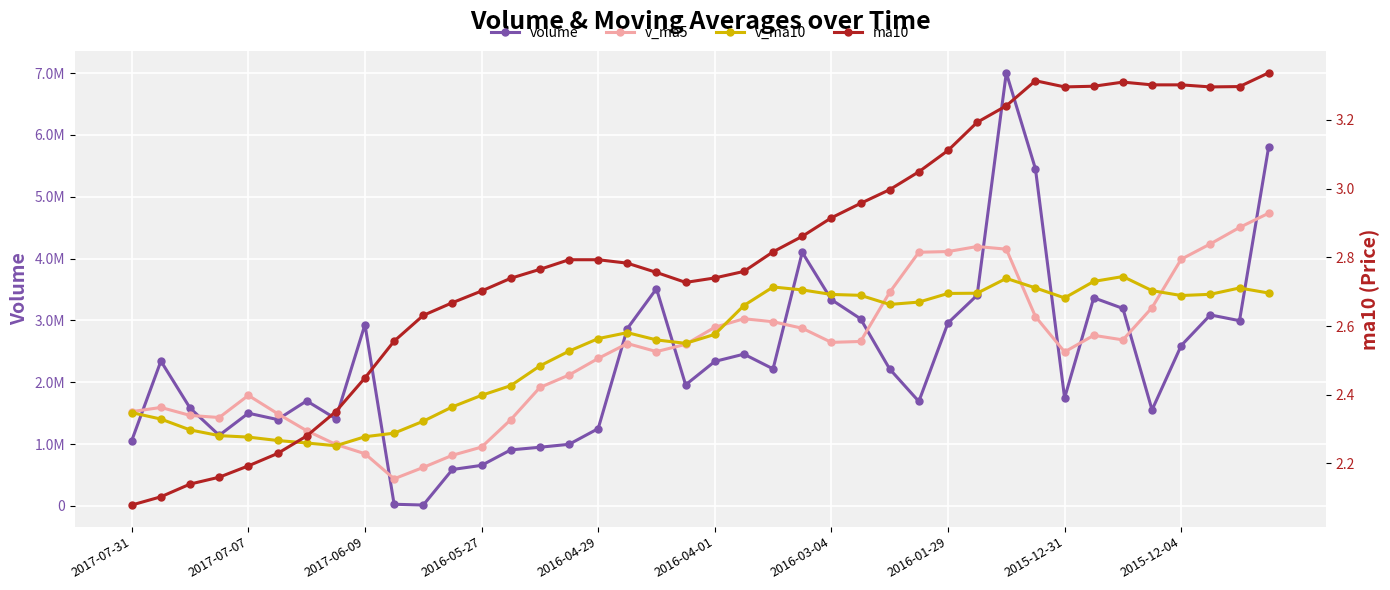

Count the number of categories in the chart.

40